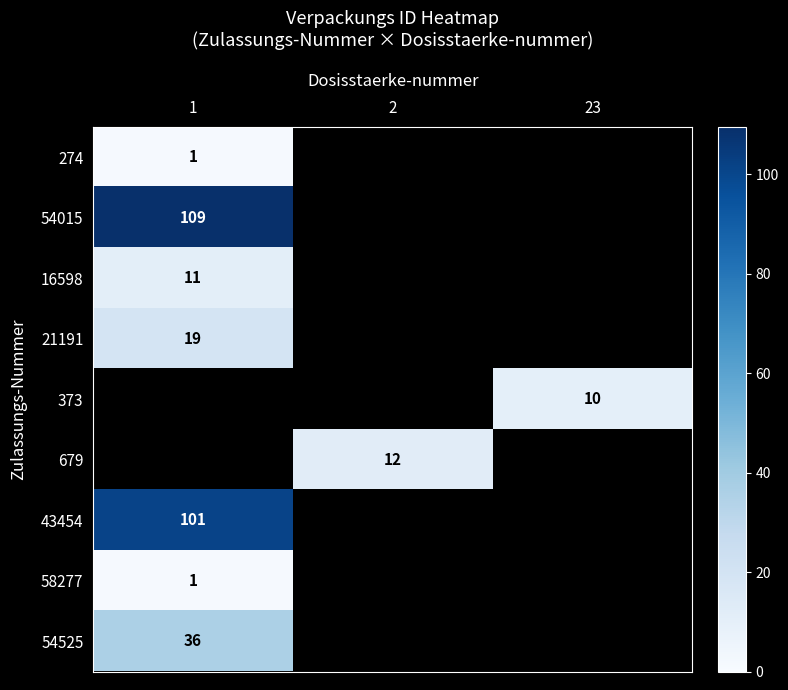

Which category has the highest value across all series?

1